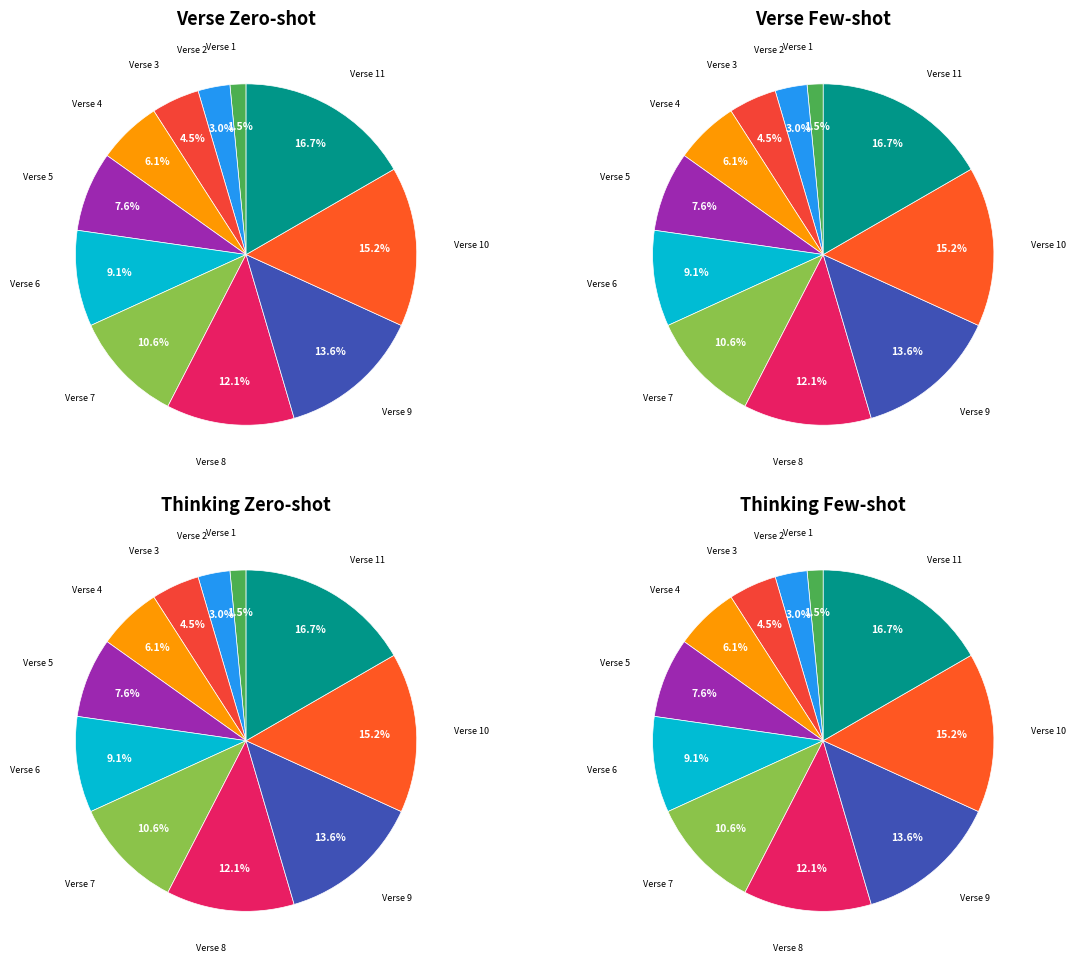

How many segments does this pie chart have?

11